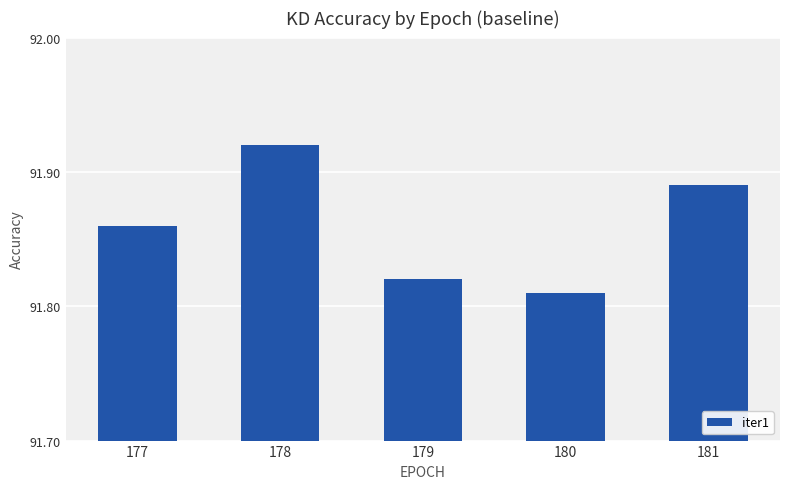

How many distinct data groups are displayed?

1